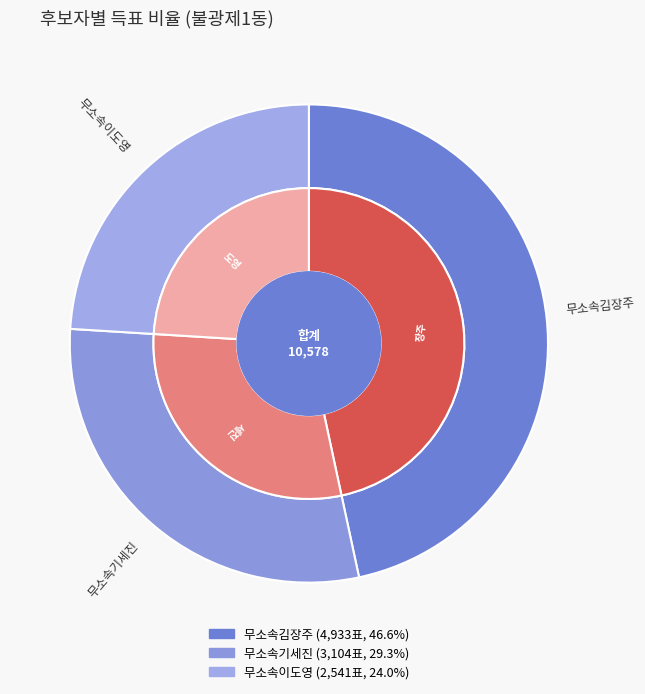

Which category has the smallest portion of the pie?

무소속이도영